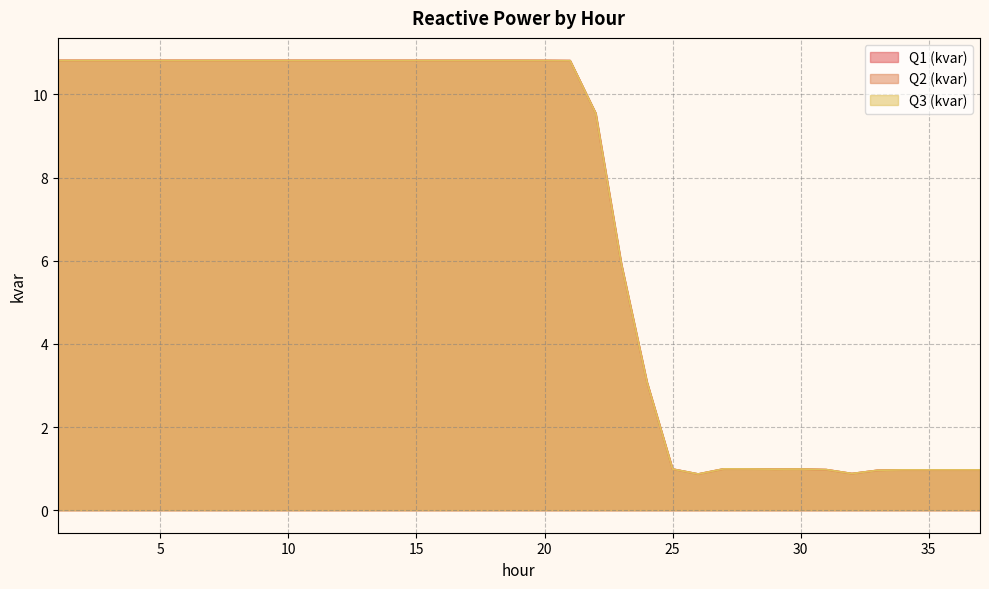

Which category has the highest value in the Q1 (kvar) series?

1